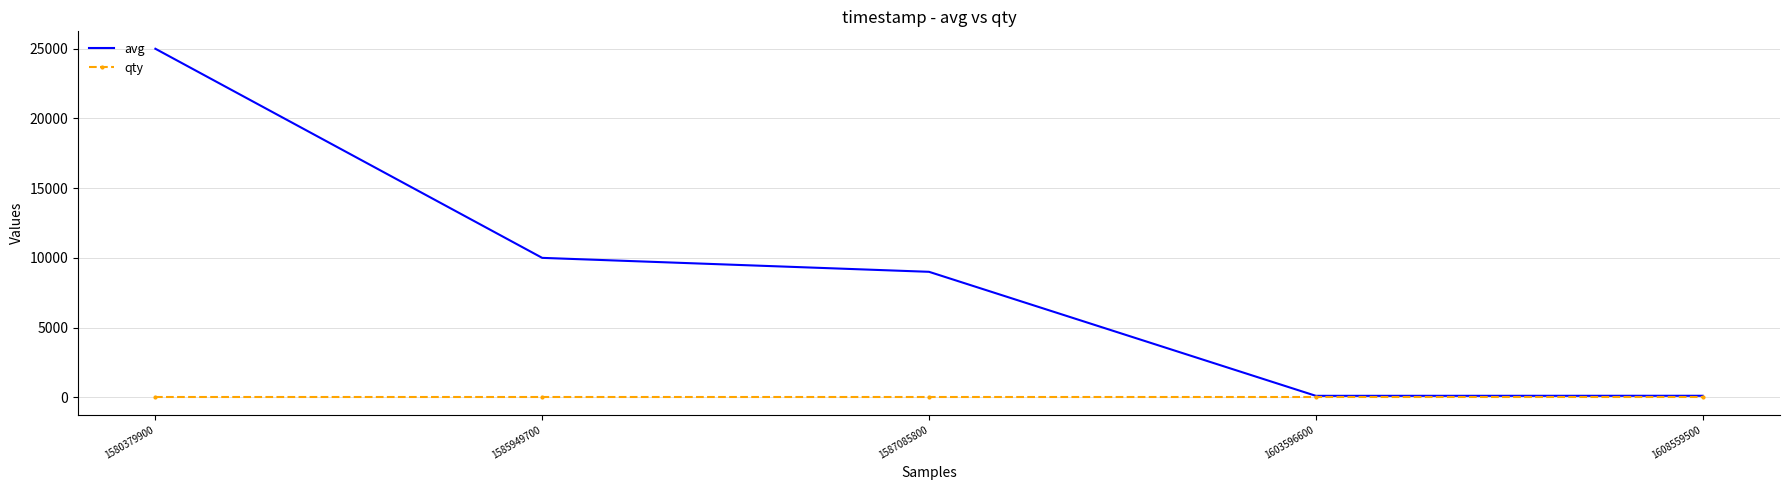

What is the greatest value displayed?

25000